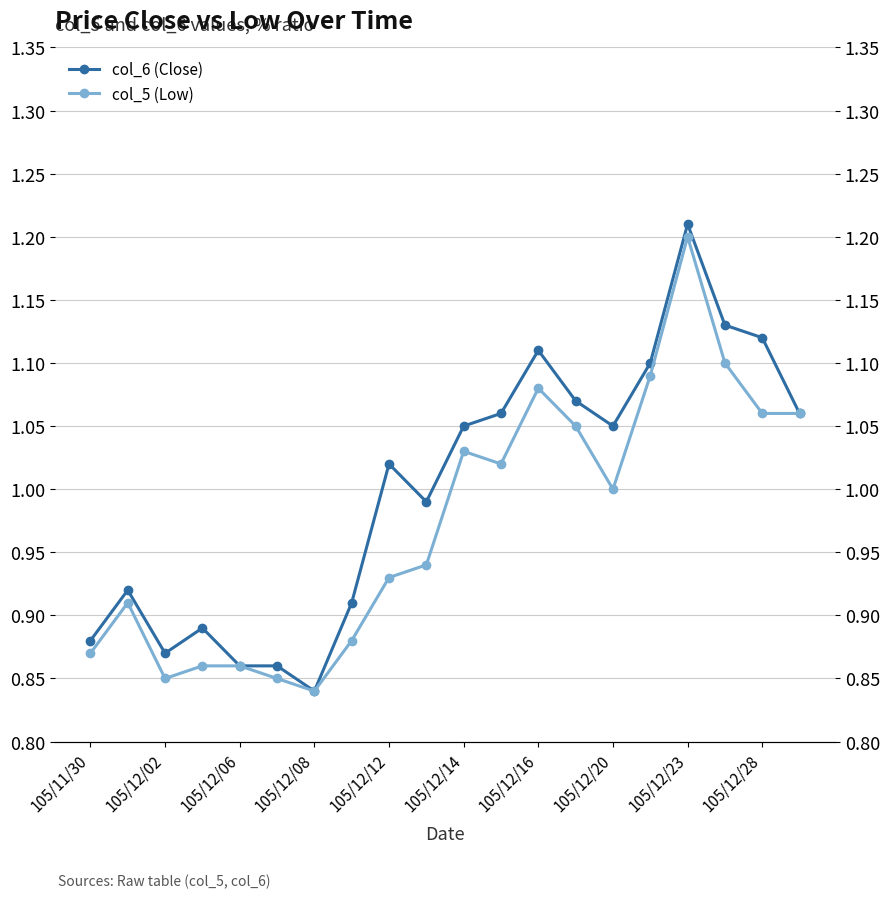

What is the approximate value of col_5 (Low) at 105/12/20?

1.0